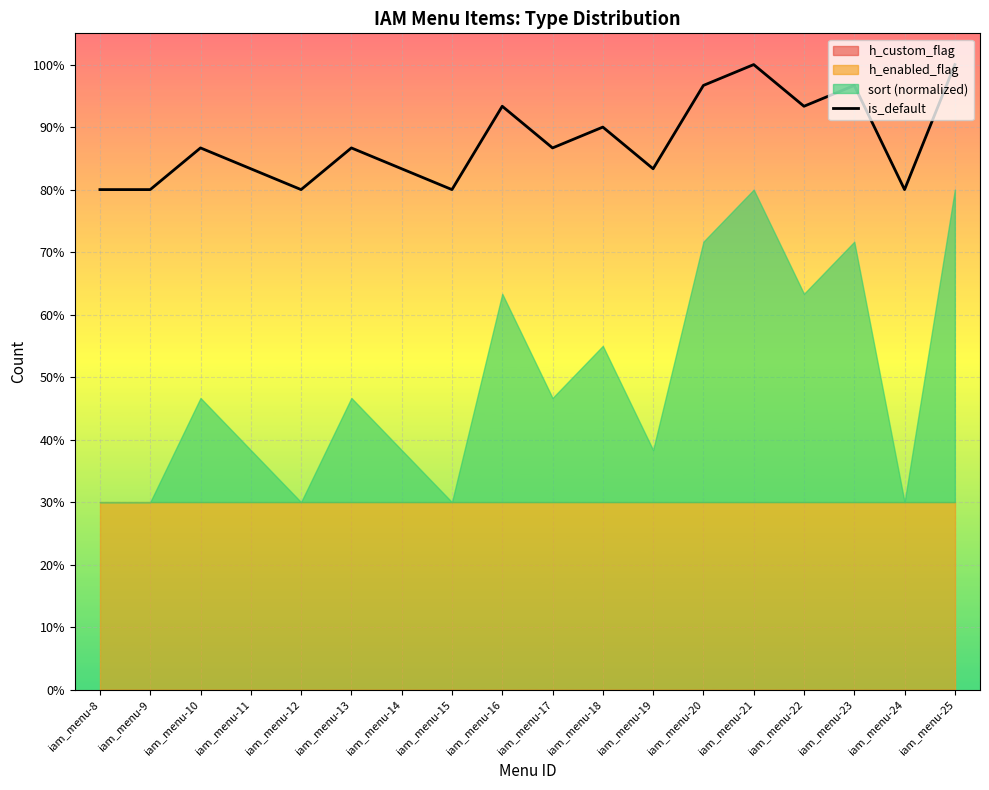

List the labels in order of value, smallest first.

iam_menu-8, iam_menu-9, iam_menu-12, iam_menu-15, iam_menu-24, iam_menu-11, iam_menu-14, iam_menu-19, iam_menu-10, iam_menu-13, iam_menu-17, iam_menu-18, iam_menu-16, iam_menu-22, iam_menu-20, iam_menu-23, iam_menu-21, iam_menu-25